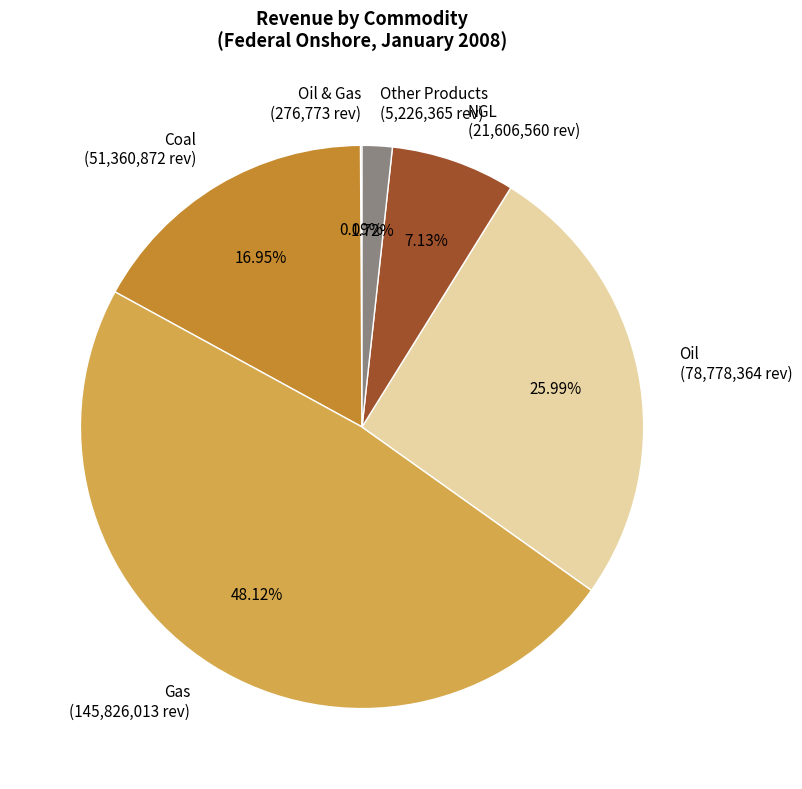

Combined, do Other Products (5,226,365 rev) and Coal (51,360,872 rev) account for over 50%?

No